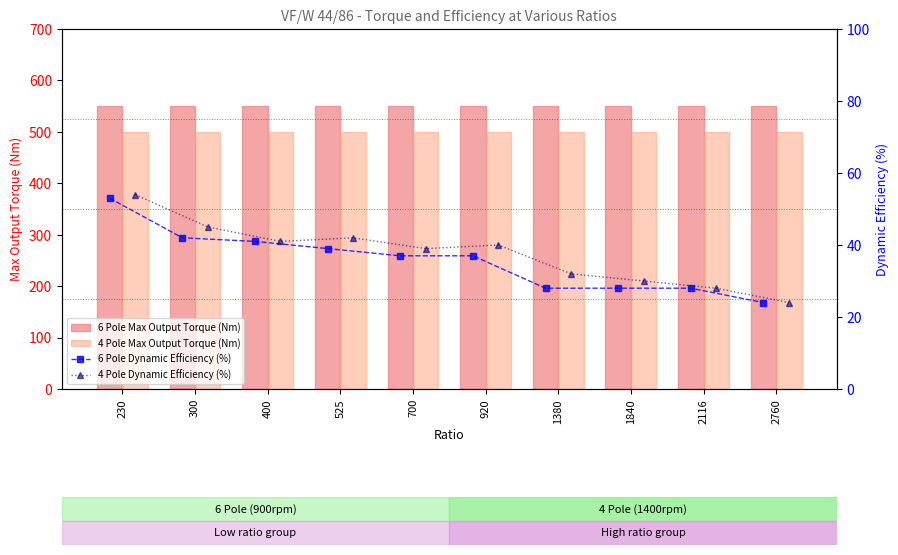

Which series changed the most between 300 and 525?

6 Pole Dynamic Efficiency (%)